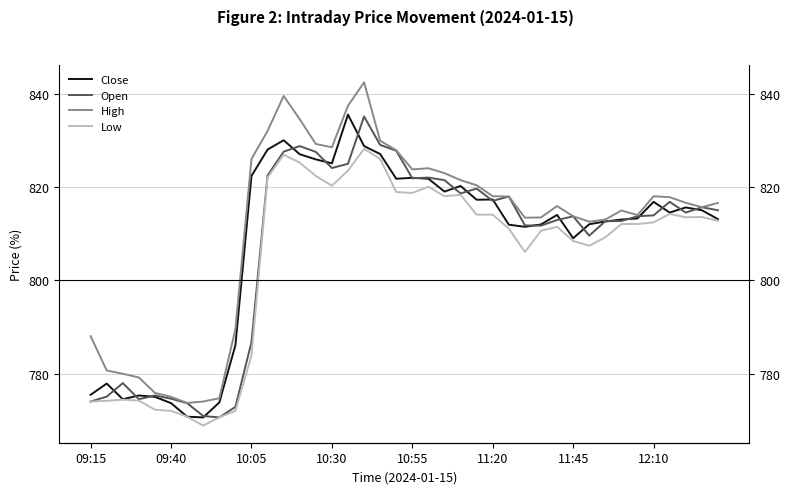

True or false: High and Open intersect in this chart.

False